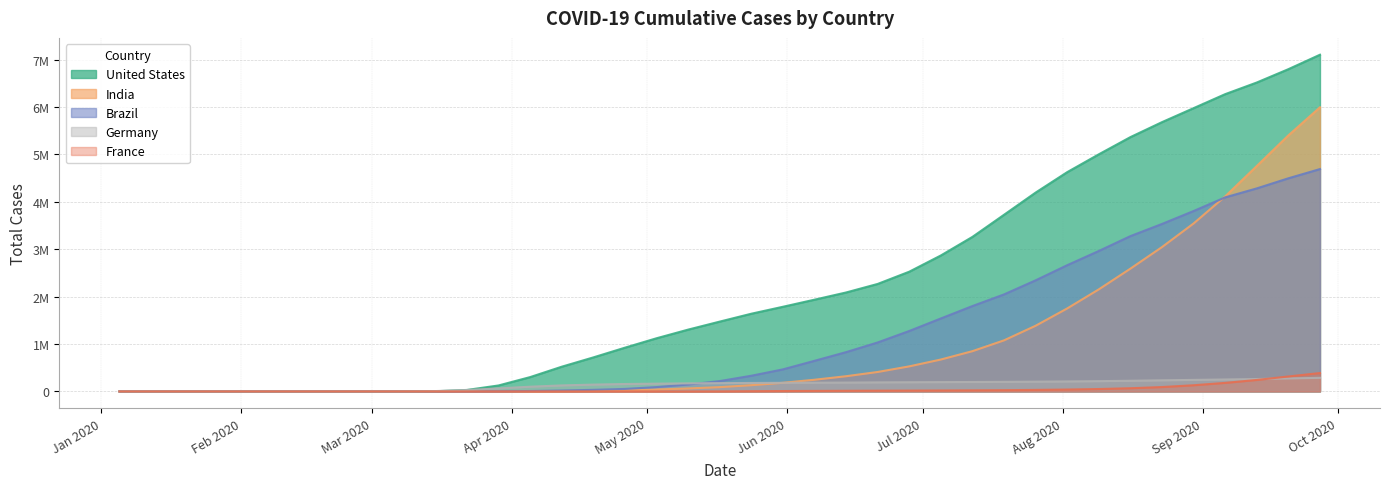

Is it true that Germany equals 206243 at 2020-07-26?

True